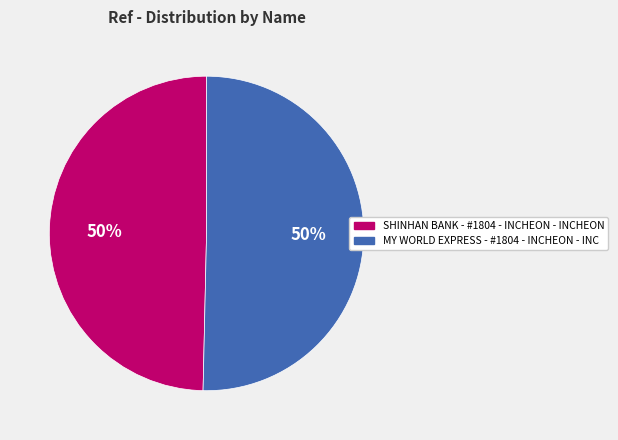

Do SHINHAN BANK - #1804 - INCHEON - INCHEON and MY WORLD EXPRESS - #1804 - INCHEON - INC together represent more than half of the pie?

Yes